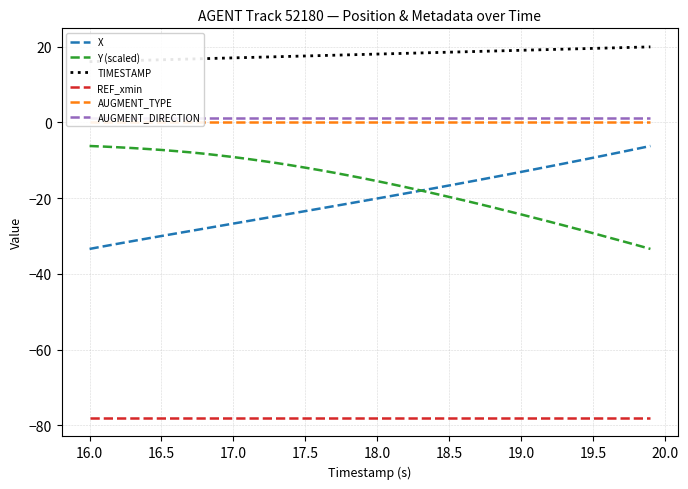

What are all the series names shown in the legend?

X, Y (scaled), TIMESTAMP, REF_xmin, AUGMENT_TYPE, AUGMENT_DIRECTION